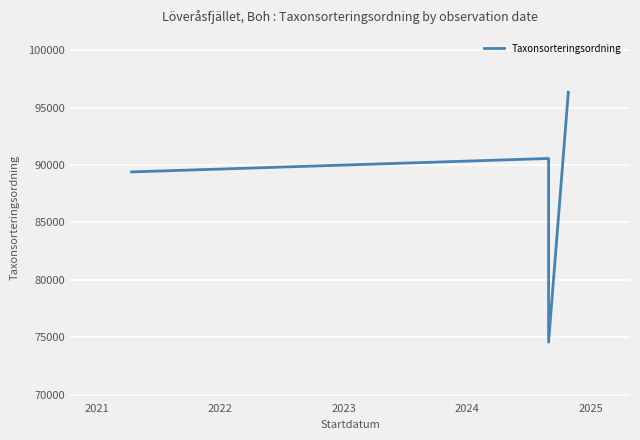

The value at 2023 is 131476. True or false?

False